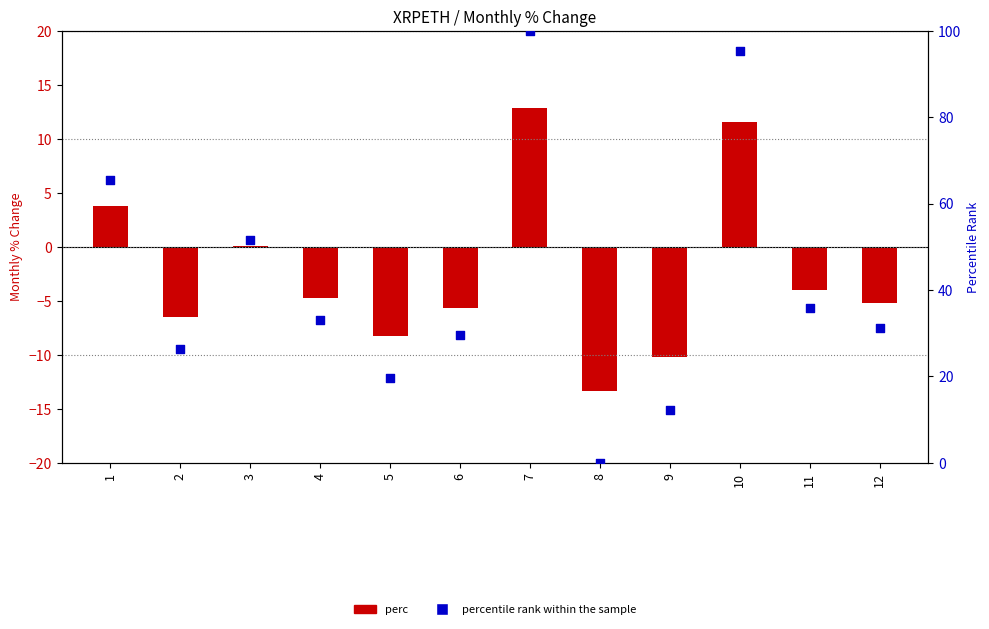

What are all the series names shown in the legend?

perc, percentile rank within the sample